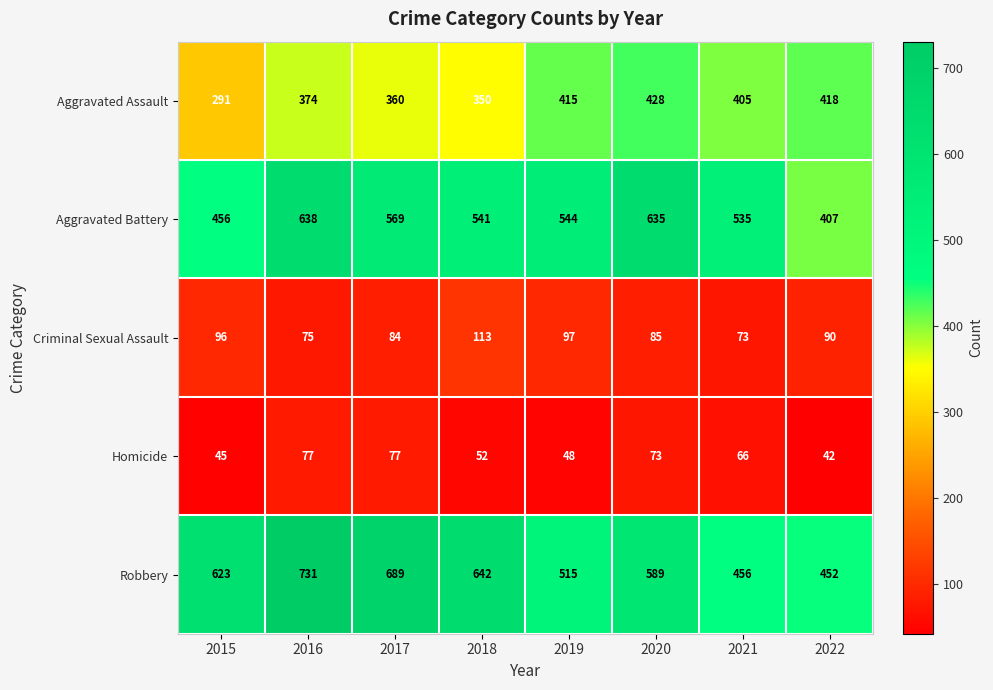

How many categories are shown in the chart?

8